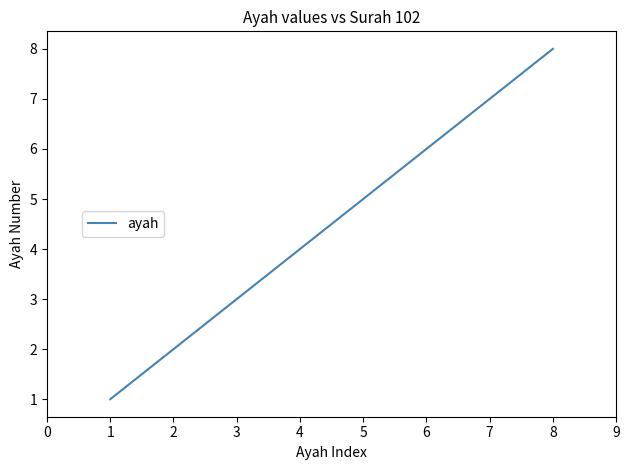

Approximately how many times larger is the value at 7 compared to 1?

7.0